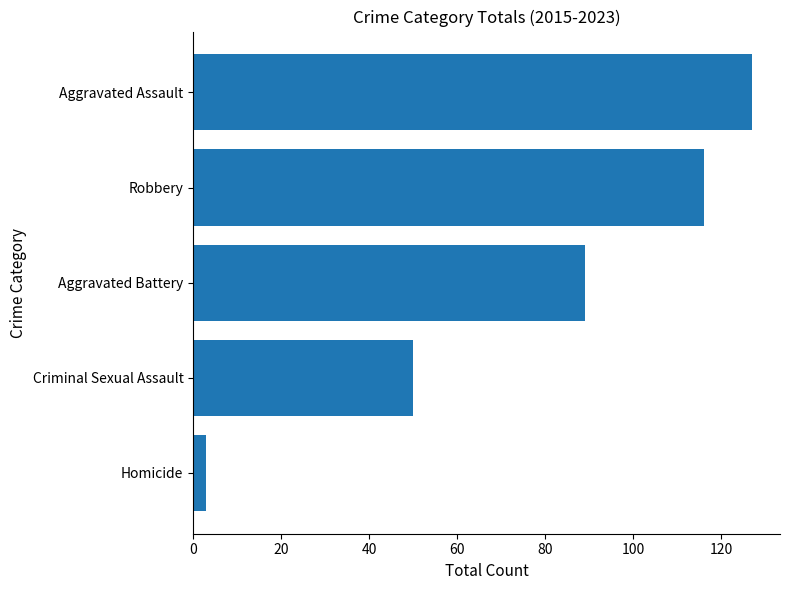

What is the difference between the maximum and minimum values?

124